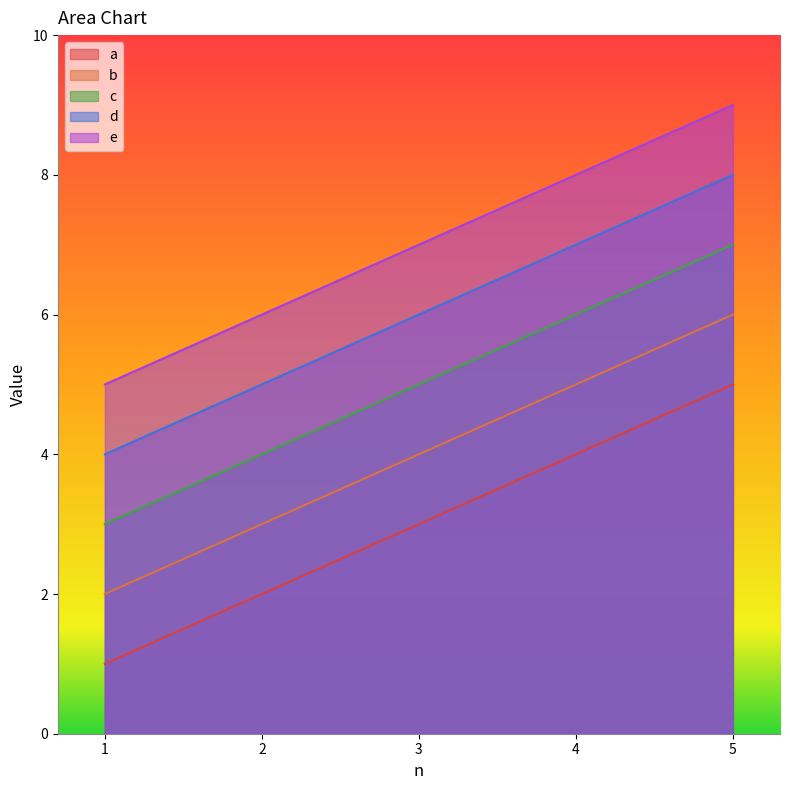

At how many categories does at least one series exceed 1?

5